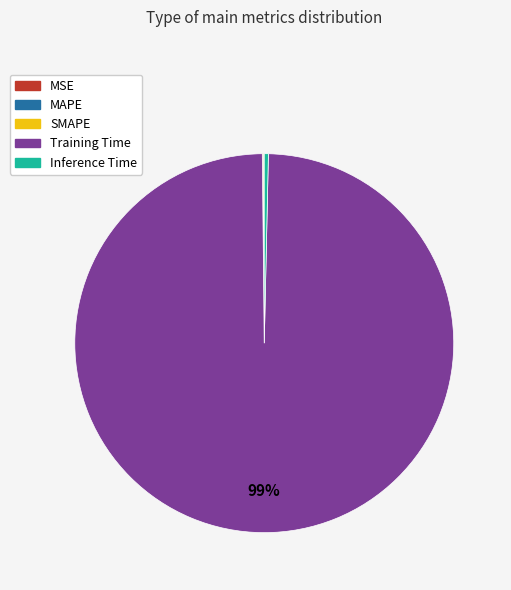

True or false: Inference Time accounts for 0% of the total.

True